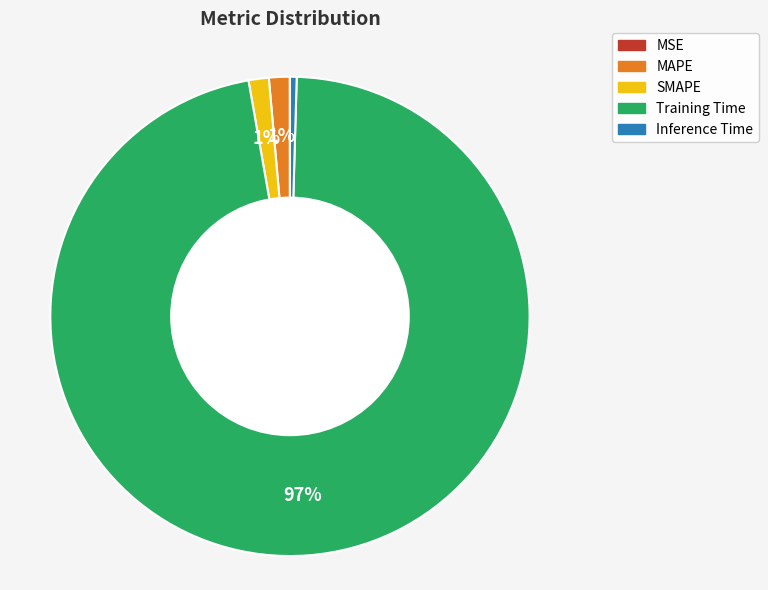

Is it true that Inference Time is 0% of the pie?

True